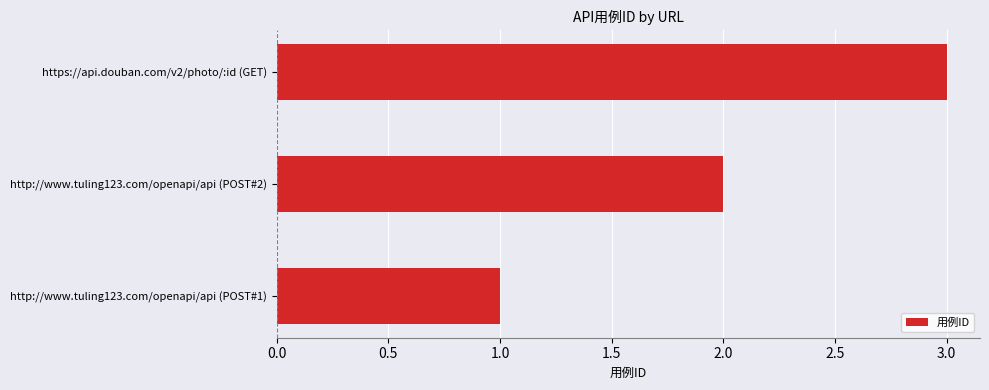

What is the change in value from http://www.tuling123.com/openapi/api (POST#1) to https://api.douban.com/v2/photo/:id (GET)?

+2